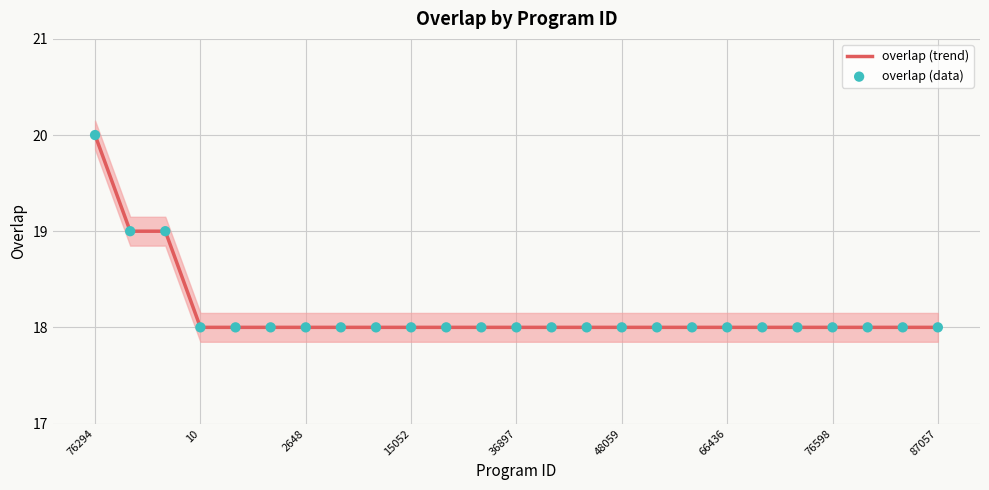

Which series reaches the maximum Y coordinate?

overlap (trend)